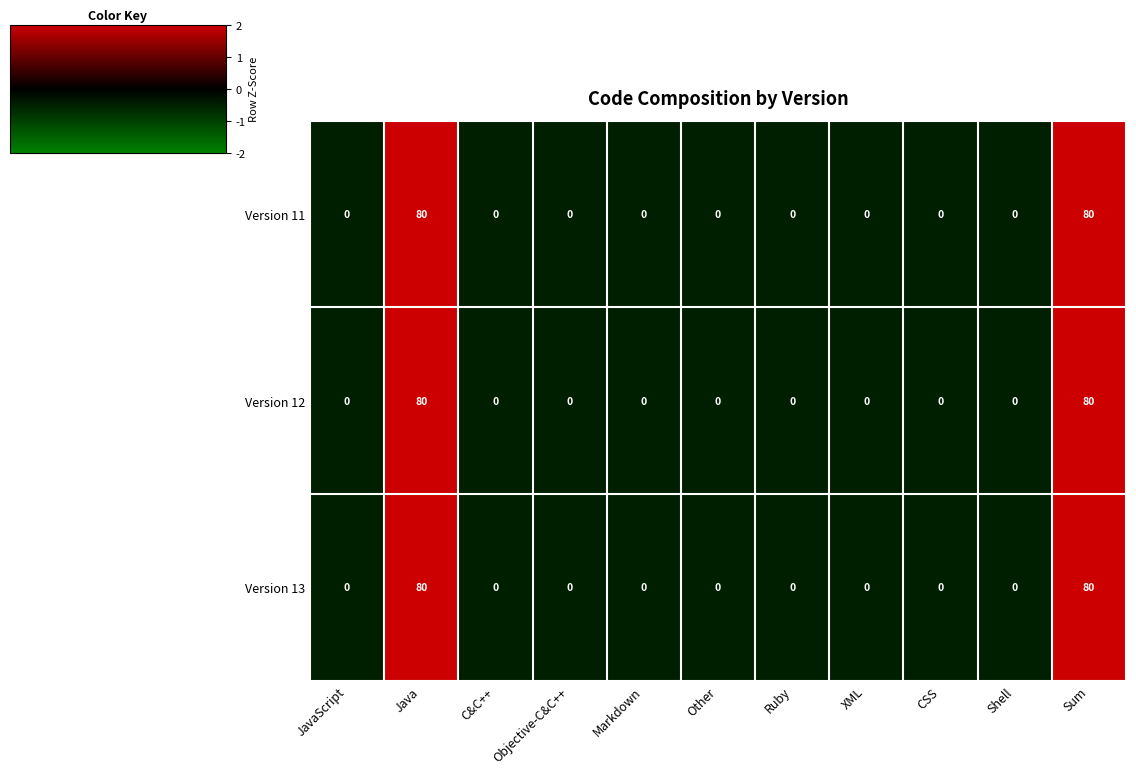

What is the sum of the Version 11 values at CSS and Sum?

80